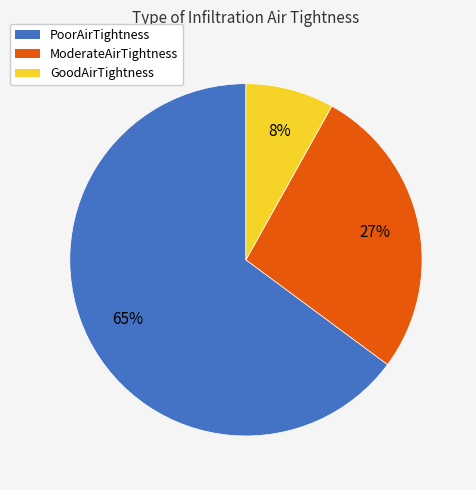

Which has a higher value, ModerateAirTightness or PoorAirTightness?

PoorAirTightness